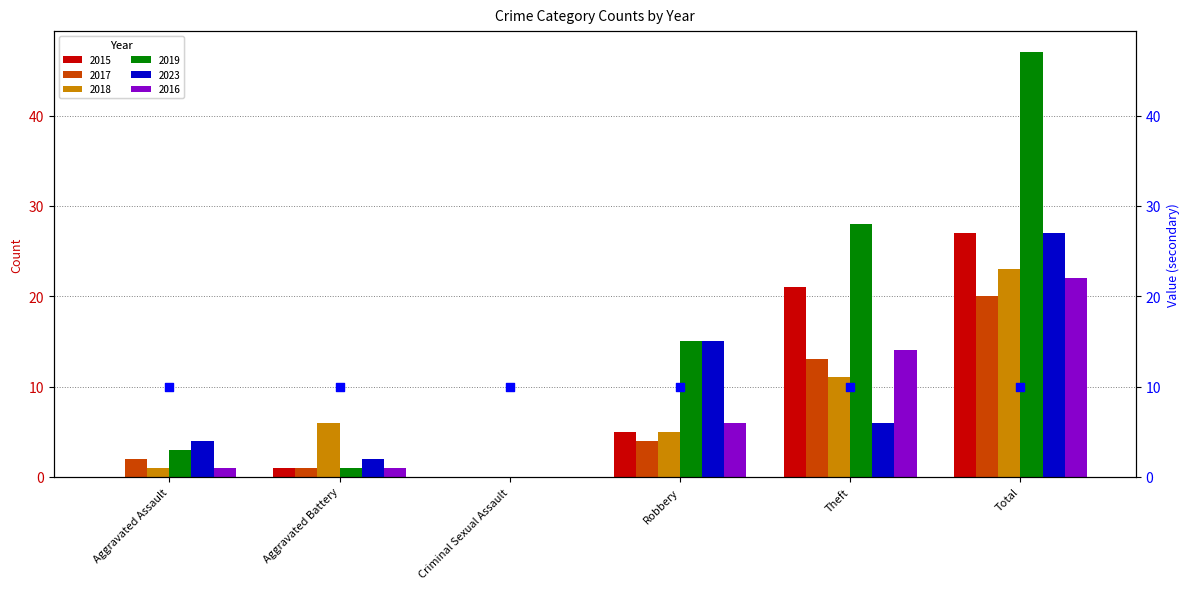

Is the value of 2015 at Aggravated Battery greater than the value of 2023 at Aggravated Assault?

No